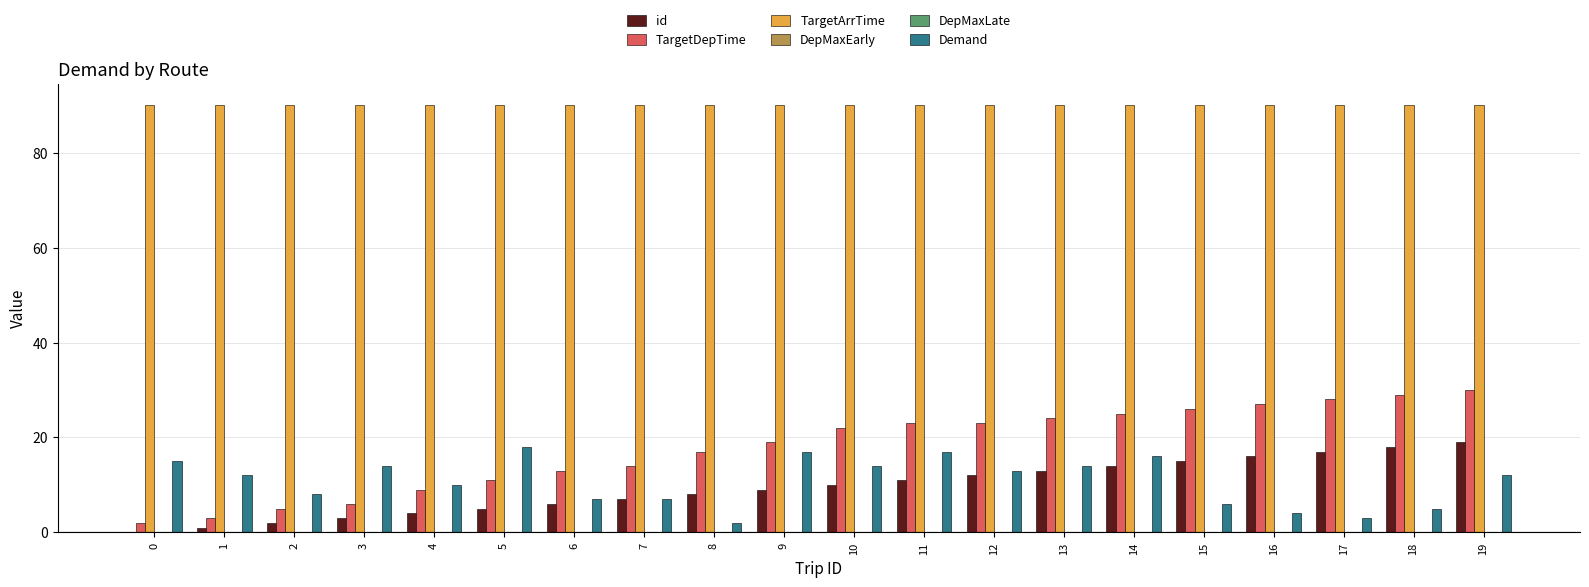

At how many categories does at least one series exceed 83?

20